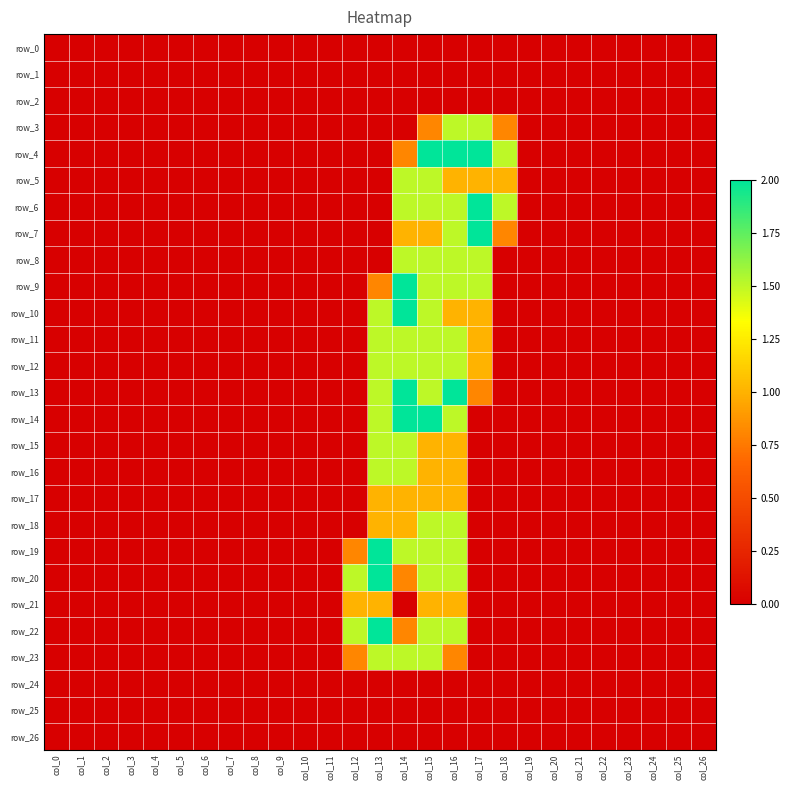

What is the average value of the row_20 series?

0.3